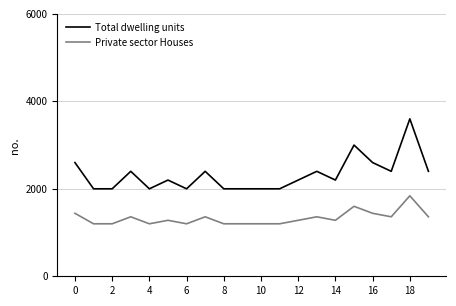

What is the minimum value shown in the chart?

1200